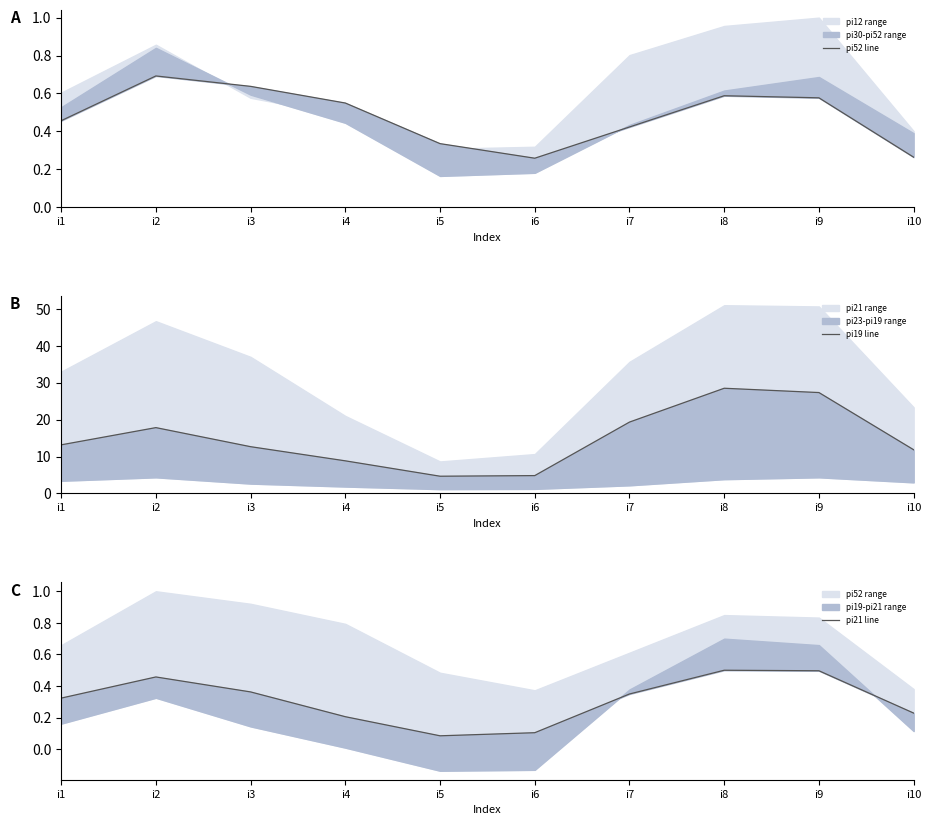

What is the average value of the pi21 line series?

0.3